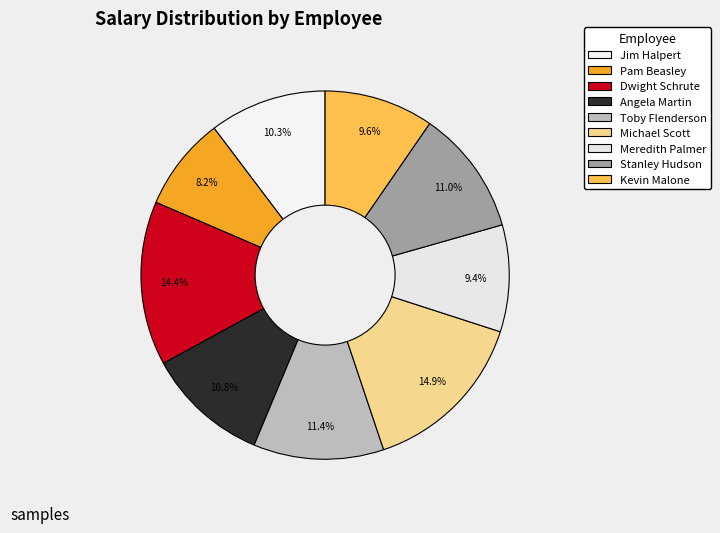

How many slices are in this pie chart?

9